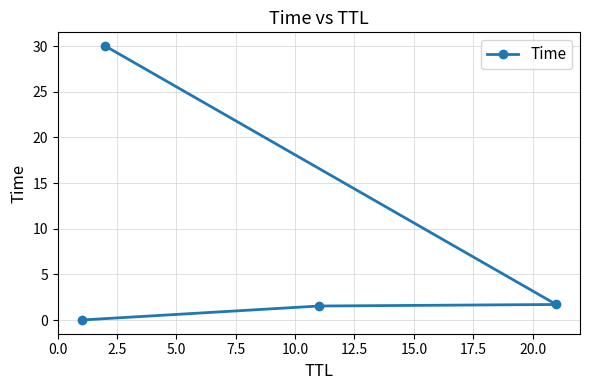

What is the value of the 4th point from the left?

1.7